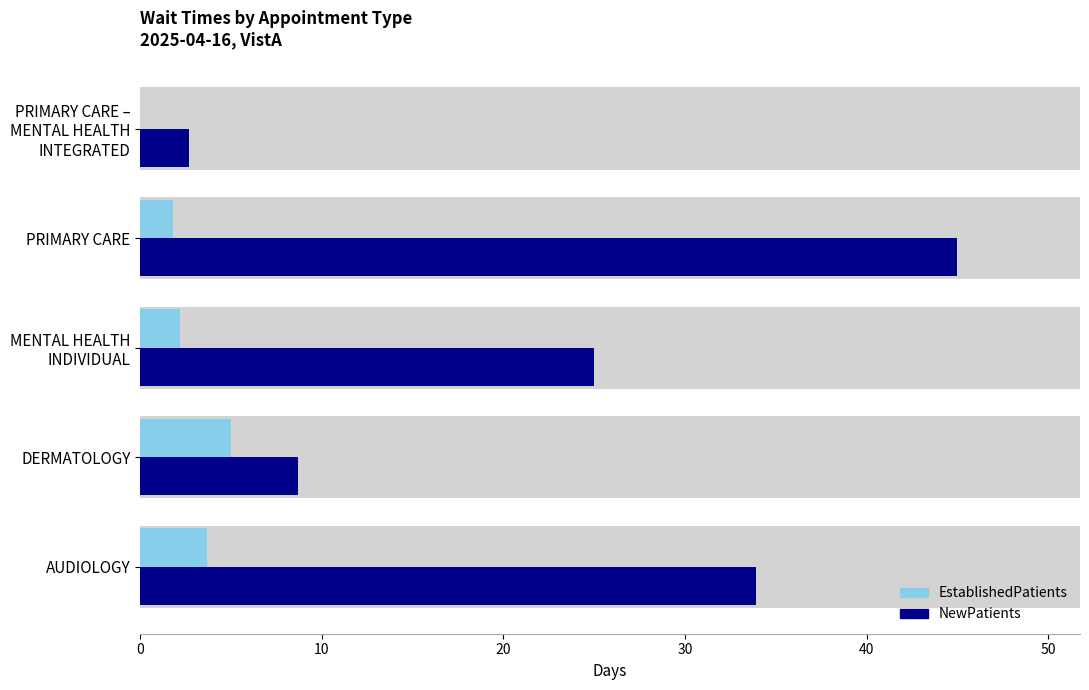

What is the difference between the maximum and minimum values in the EstablishedPatients series?

5.0